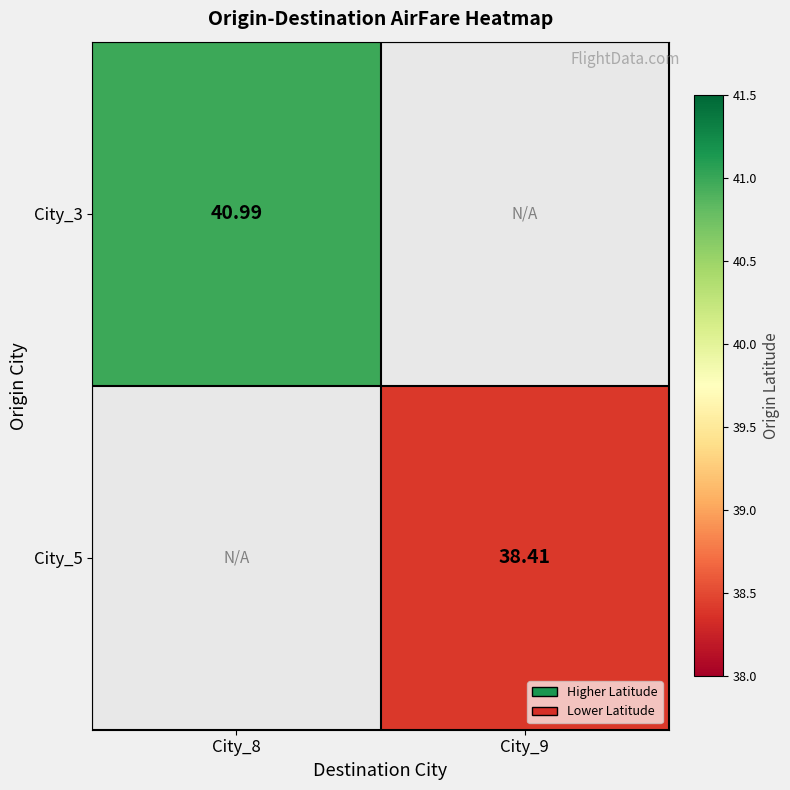

What is the smallest value displayed?

38.4